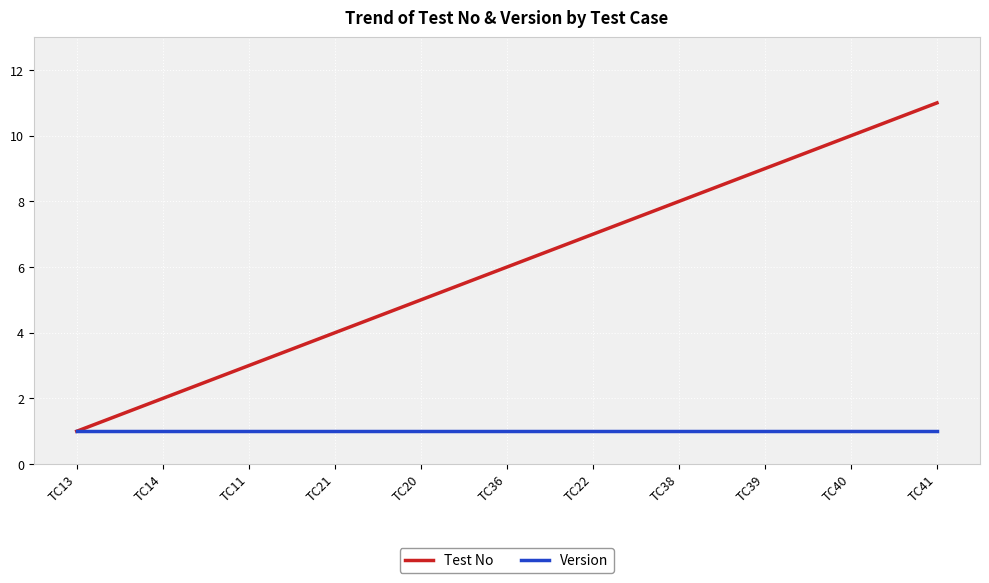

What is the smallest value displayed?

1.0